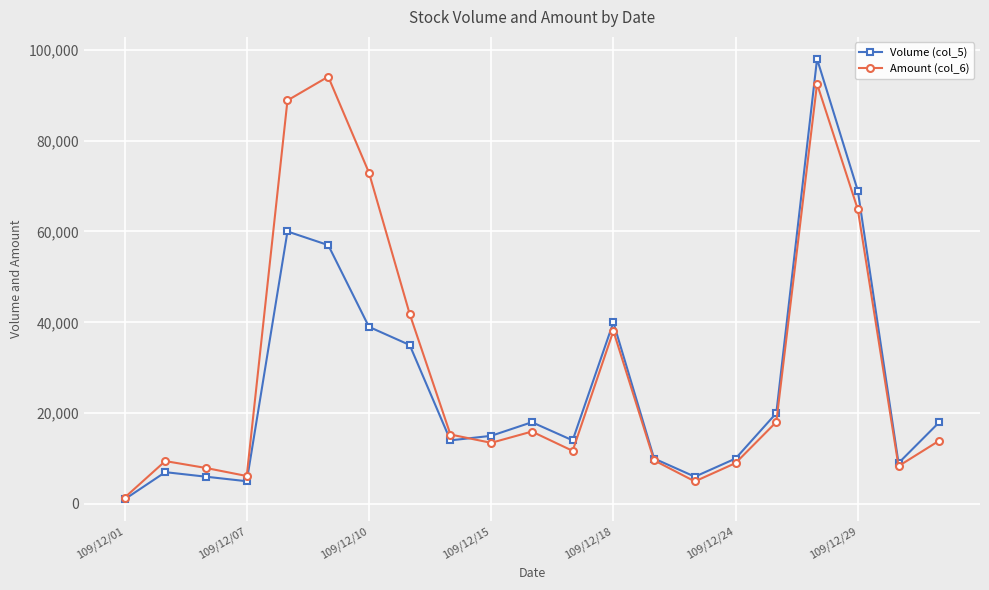

Which series has the largest range (max minus min)?

Volume (col_5)